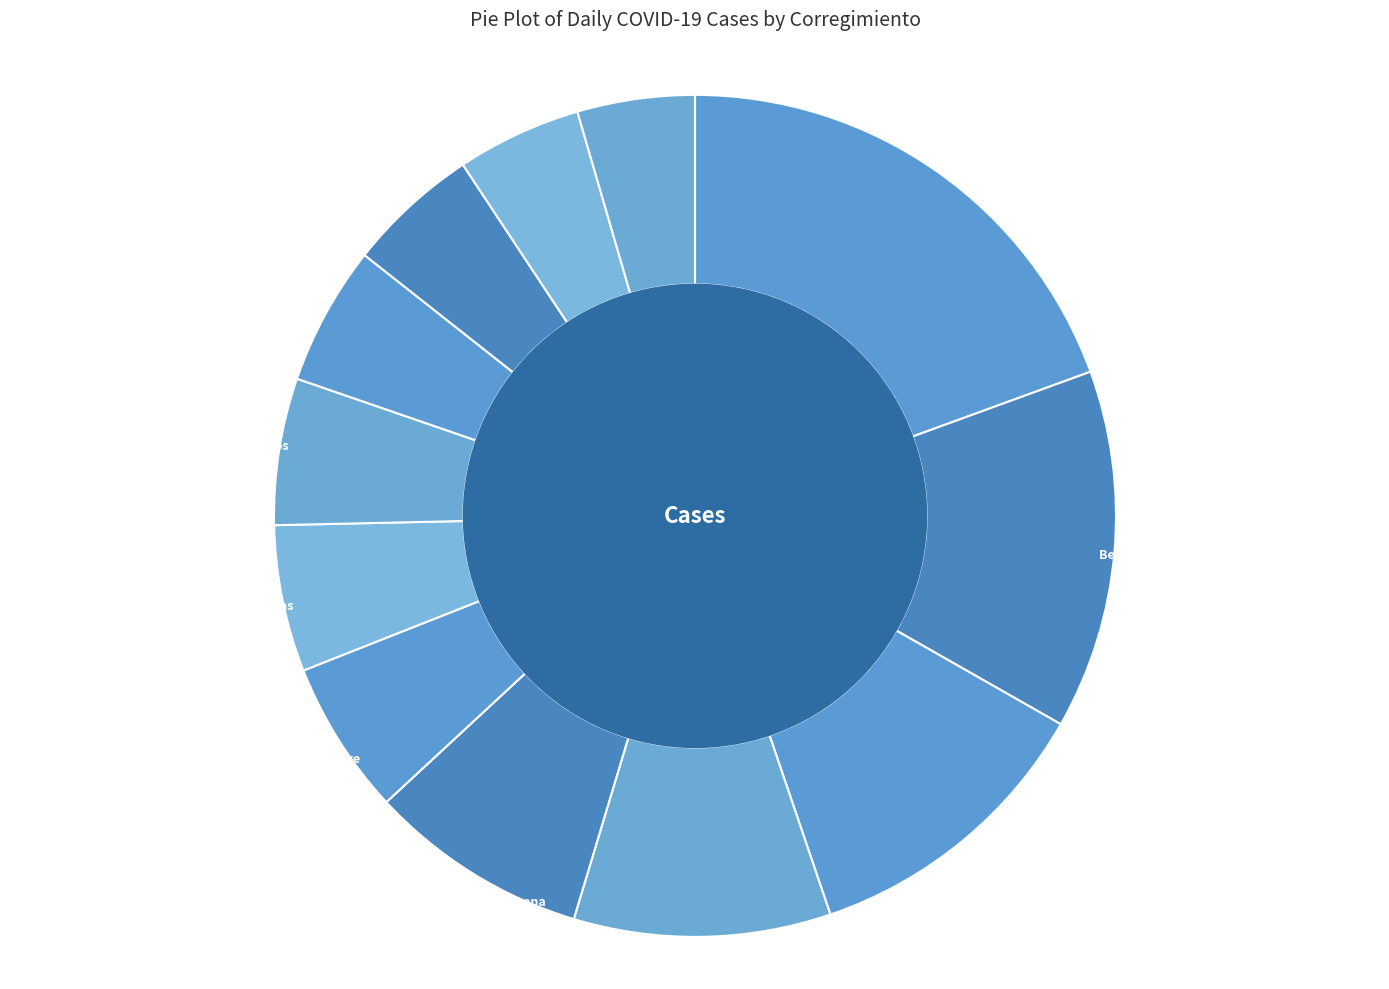

How many slices are in this pie chart?

12